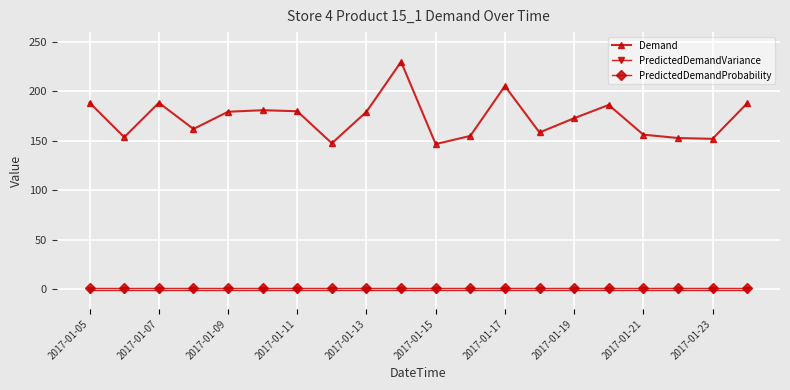

How many lines are shown in the chart?

3